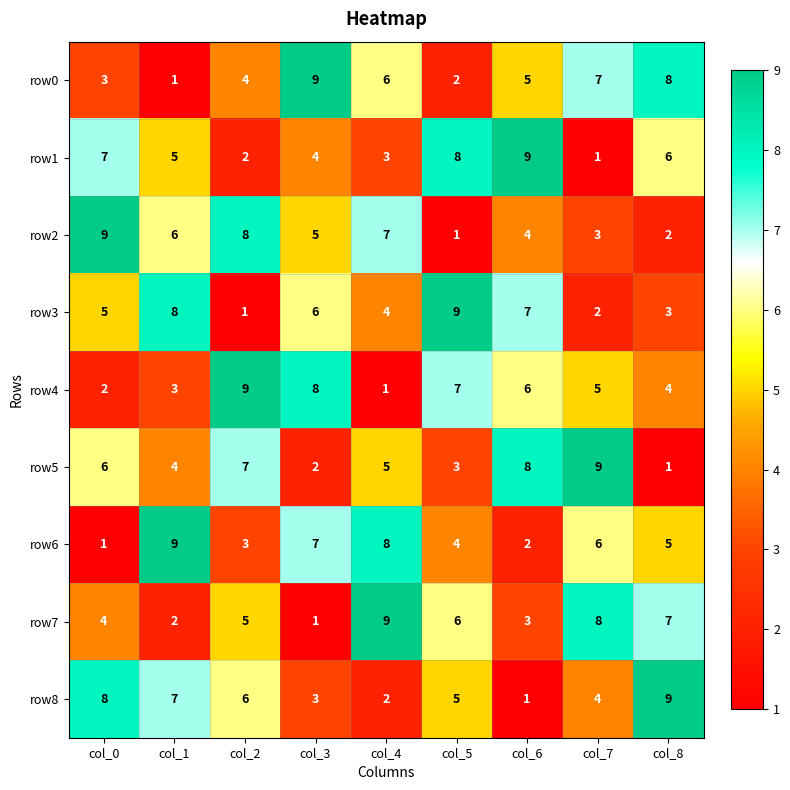

What is the sum of the row2 values at col_1 and col_3?

11